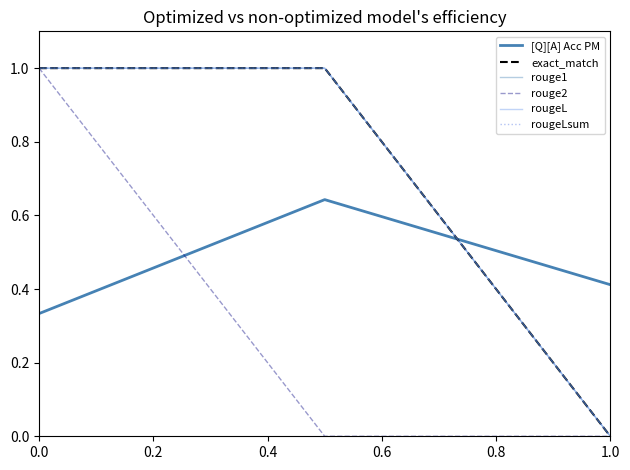

How many lines are shown in the chart?

6